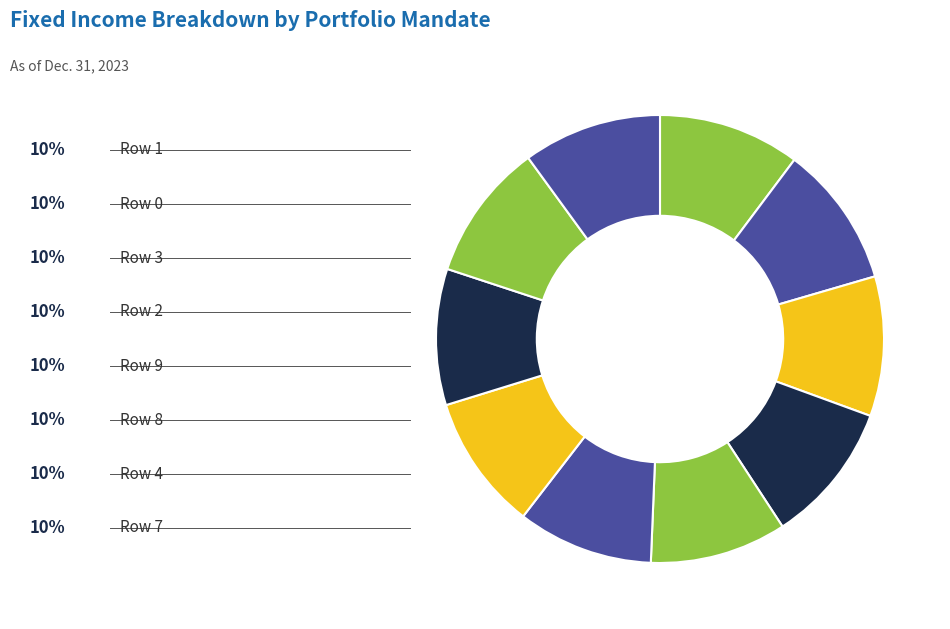

How many slices are in this pie chart?

10